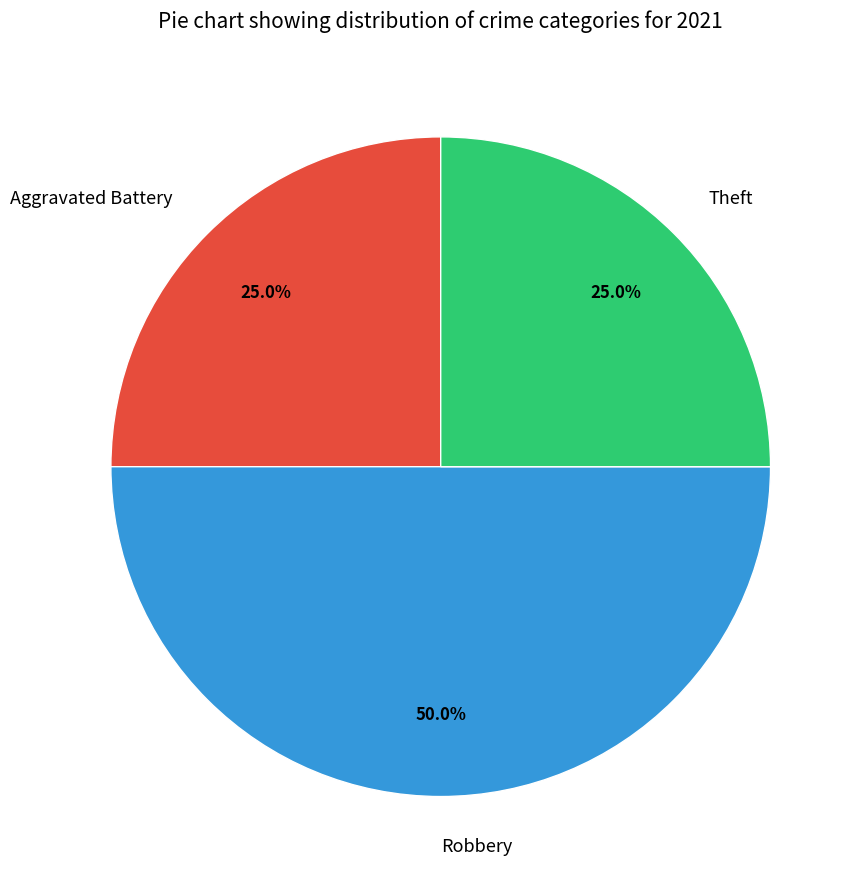

Is Aggravated Battery the majority of the pie?

No